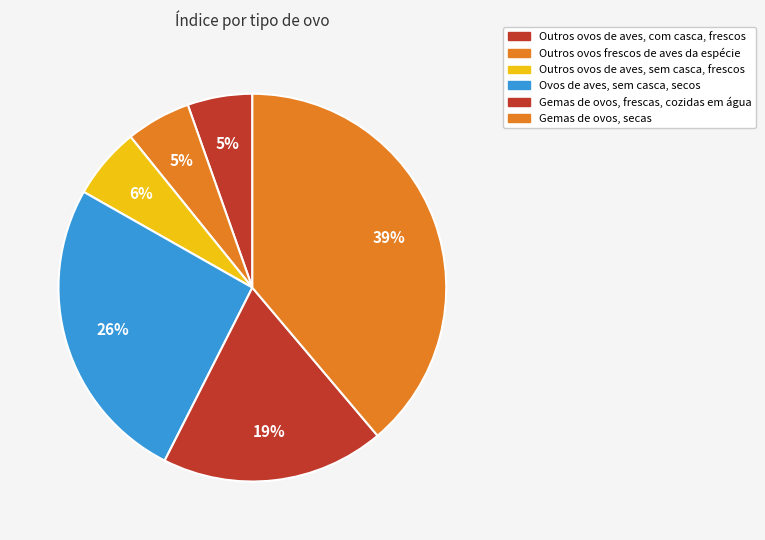

Count the number of slices in the pie.

6